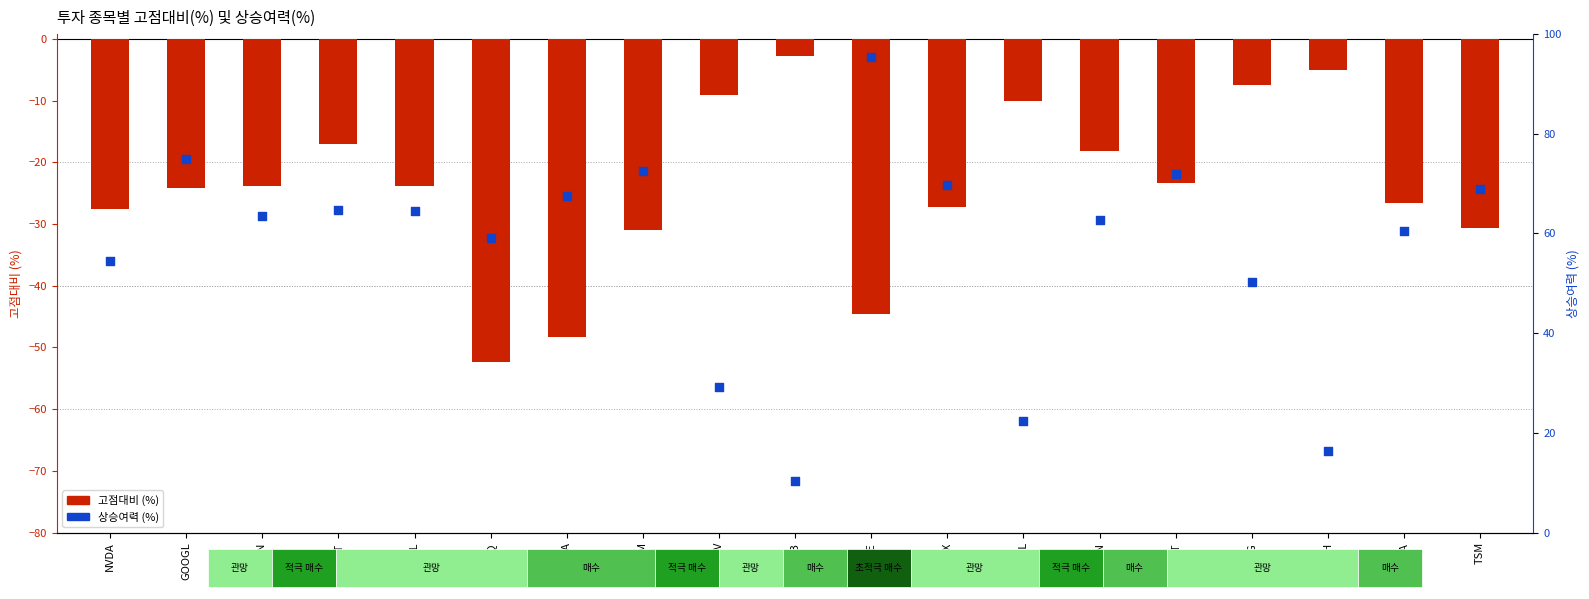

Which series reaches the maximum Y coordinate?

상승여력 (%)